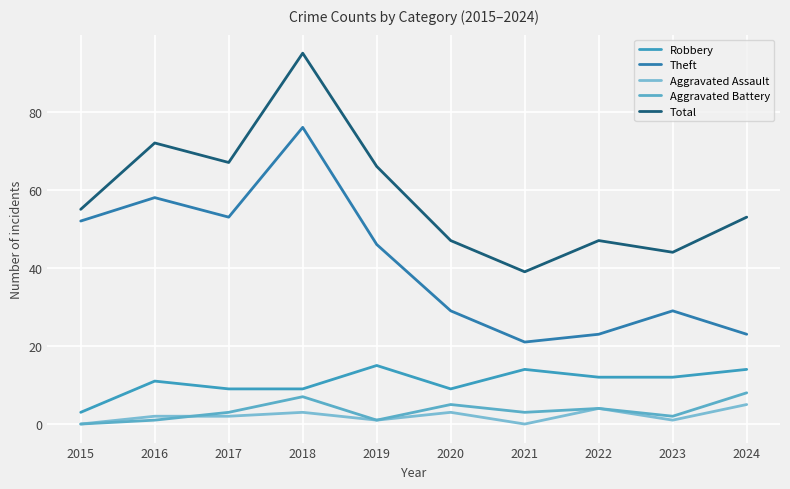

Is the value of Robbery at 2018 greater than the value of Aggravated Assault at 2018?

Yes